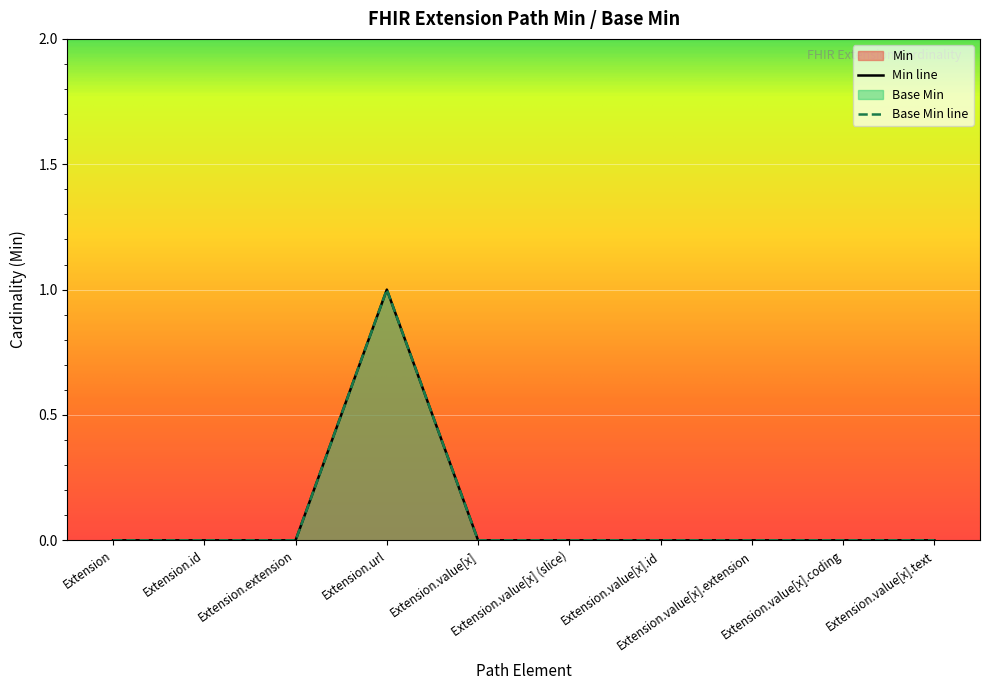

What are all the series names shown in the legend?

Min, Base Min